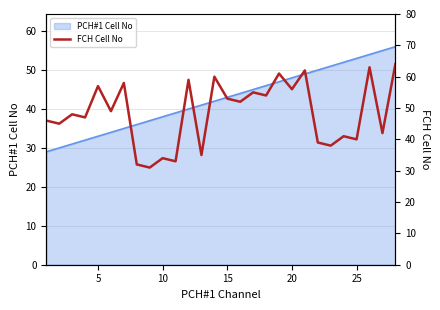

How many interior local valleys (lower than both neighbors) does the data have?

12